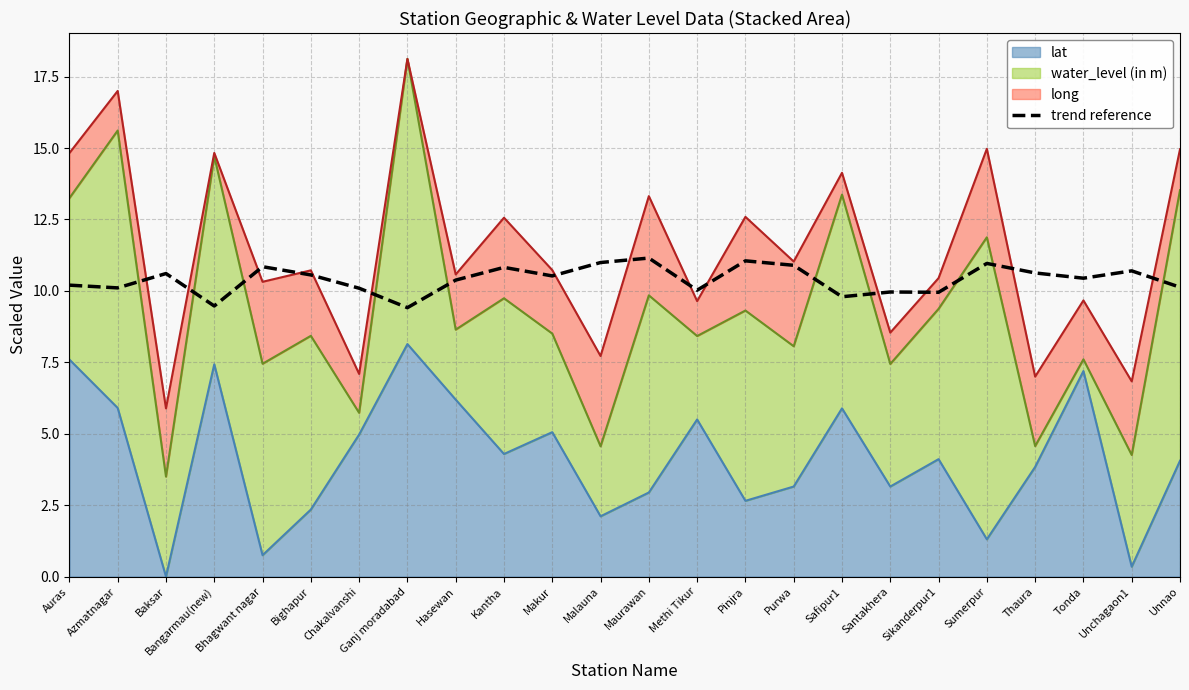

Which label corresponds to the largest value in the chart?

Maurawan